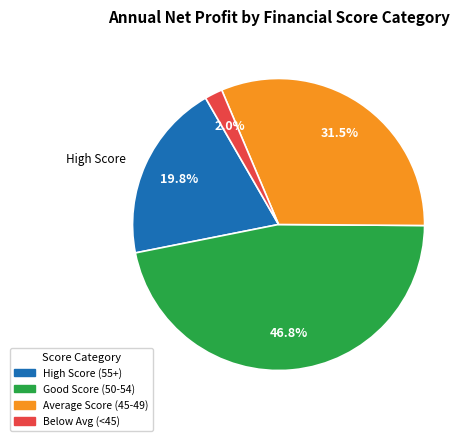

Is there a majority slice in this chart?

No